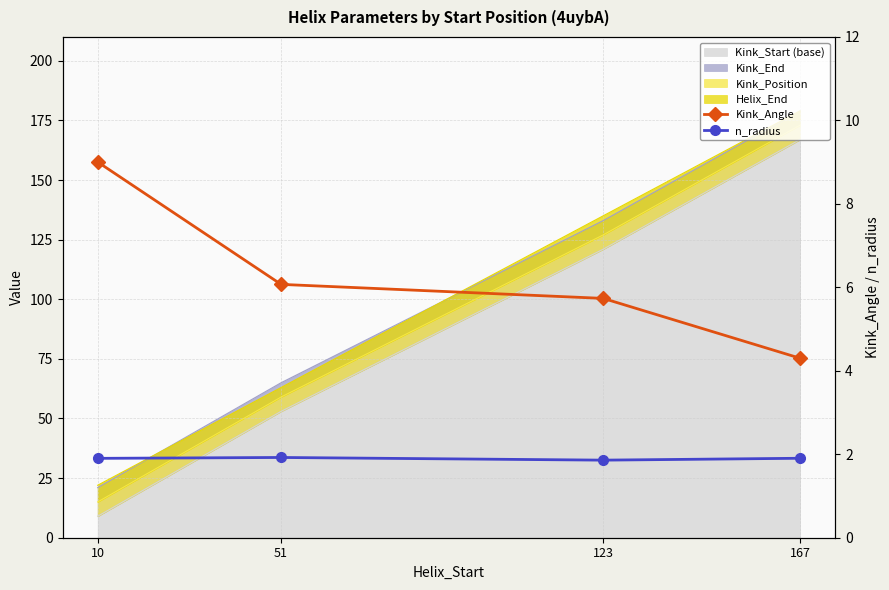

Does the chart have visible grid lines?

Yes